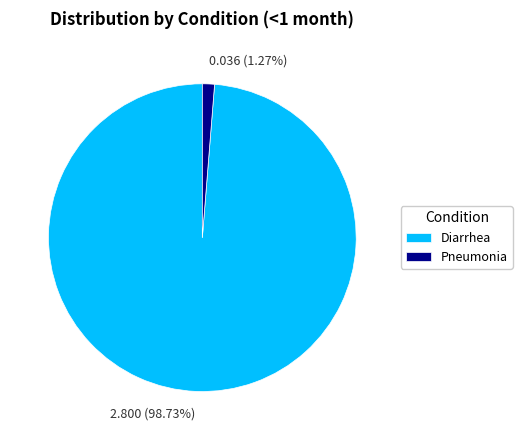

Combined, do Pneumonia and Diarrhea account for over 50%?

Yes